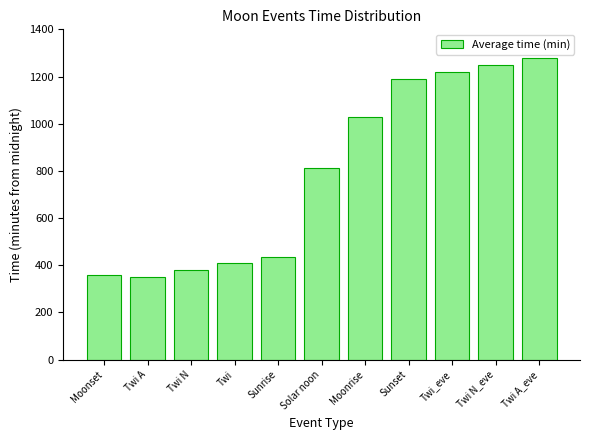

What is the ratio of the value at Twi to the value at Sunrise?

0.9